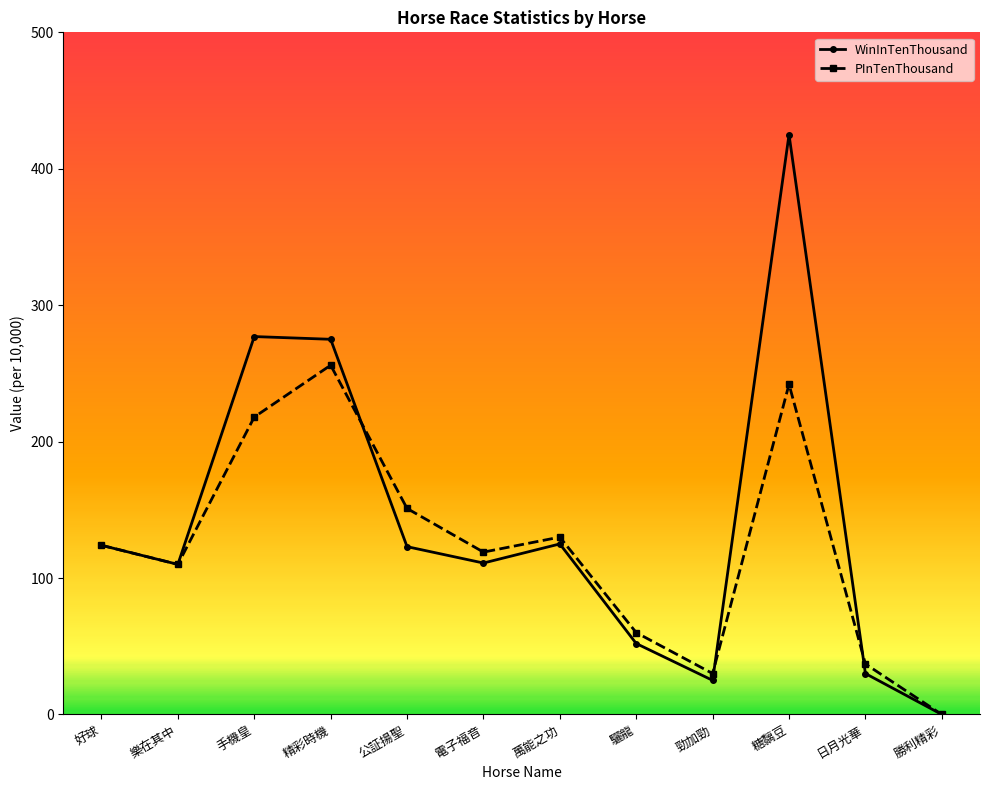

Is the value of WinInTenThousand at 勝利精彩 greater than the value of PInTenThousand at 電子福音?

No